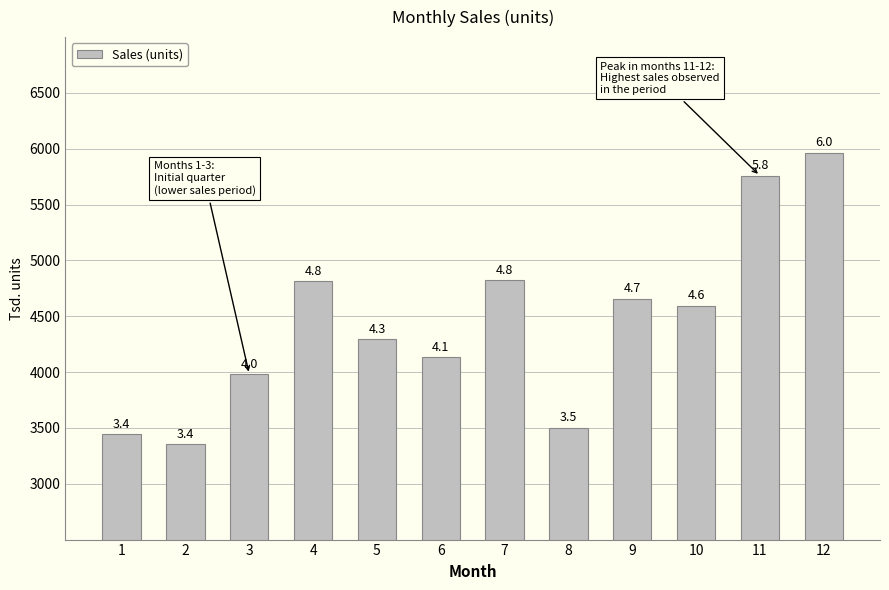

Rank the categories by value from lowest to highest.

2, 1, 8, 3, 6, 5, 10, 9, 4, 7, 11, 12